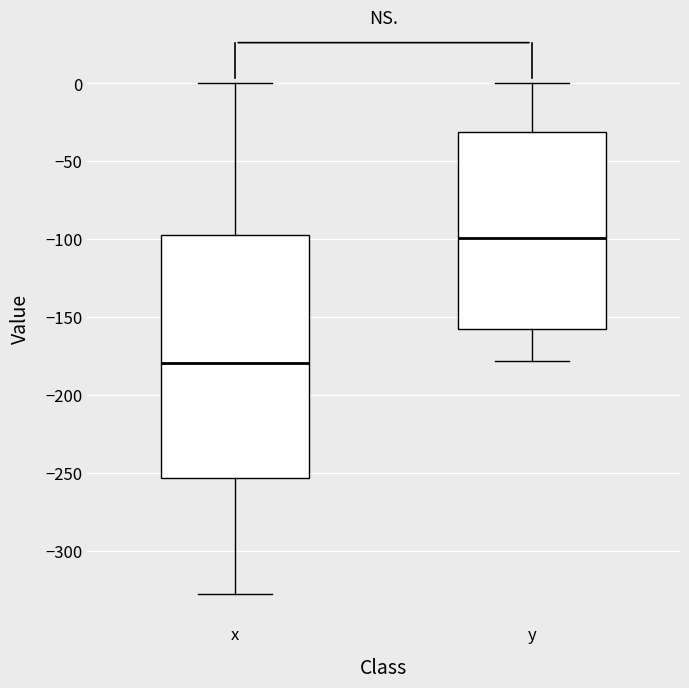

Reading left to right, transcribe this box plot: for each box, give where its median line is, the range the box spans, and where its two whiskers end, as read against the y-axis. The values are not printed on the chart, so give them approximately, as read against the axis.

x: median -180, box -255 to -95, whiskers -330 to 0
y: median -100, box -155 to -30, whiskers -180 to 0